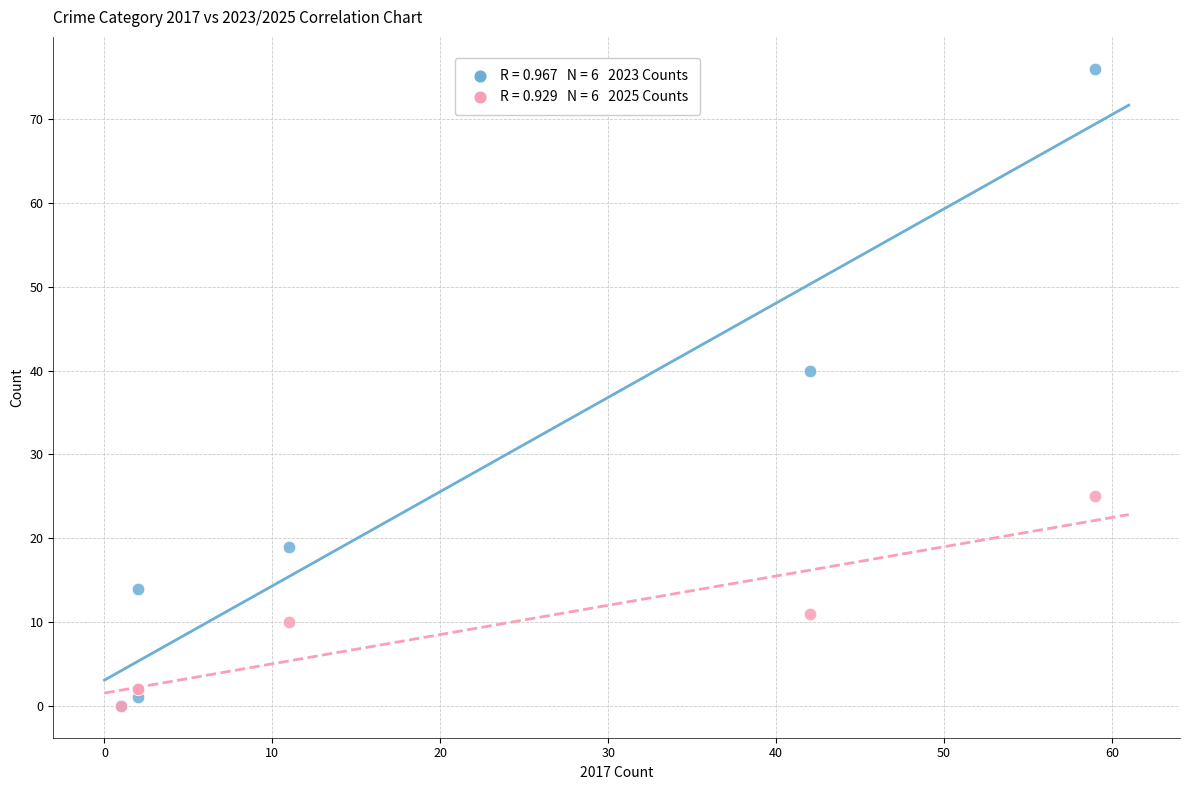

Across all series, what Y value is closest to 38?

40